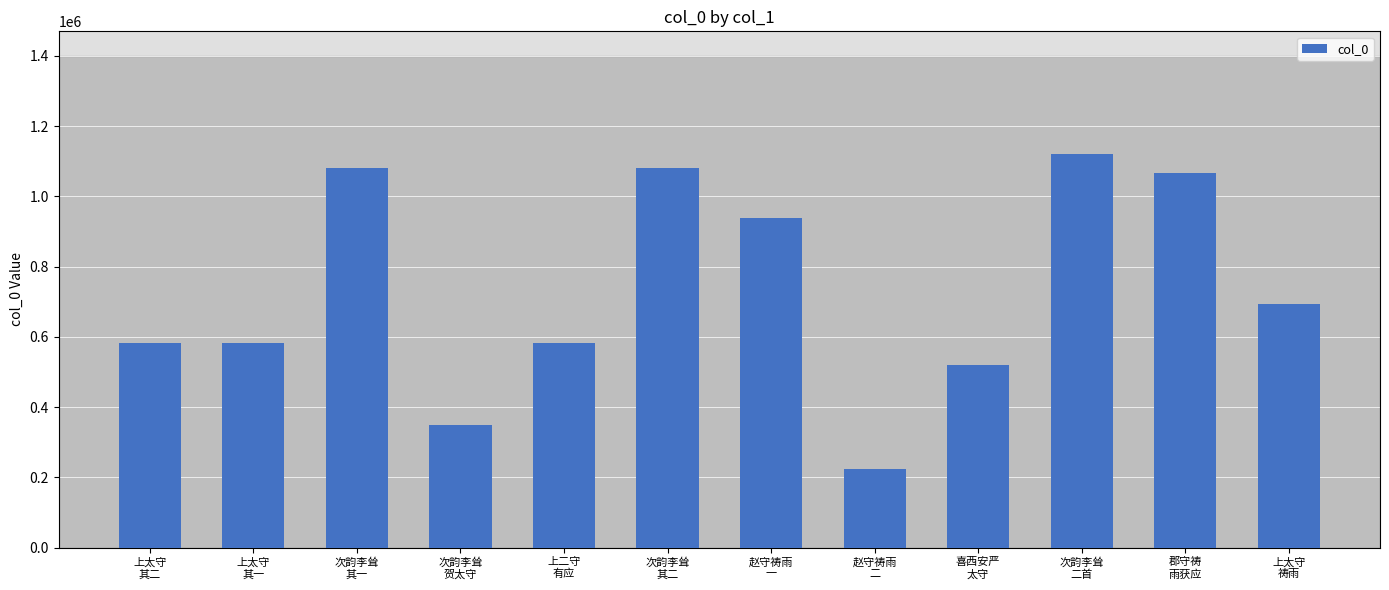

Are the bars grouped side by side (vs. stacked)?

No